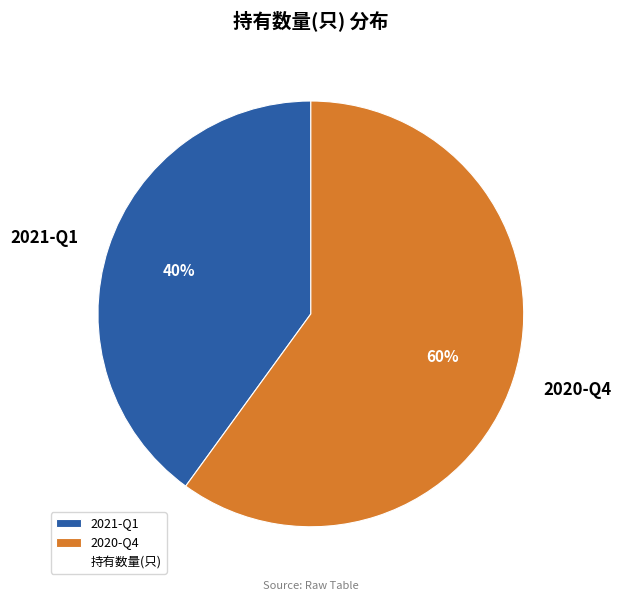

Count the number of slices in the pie.

2